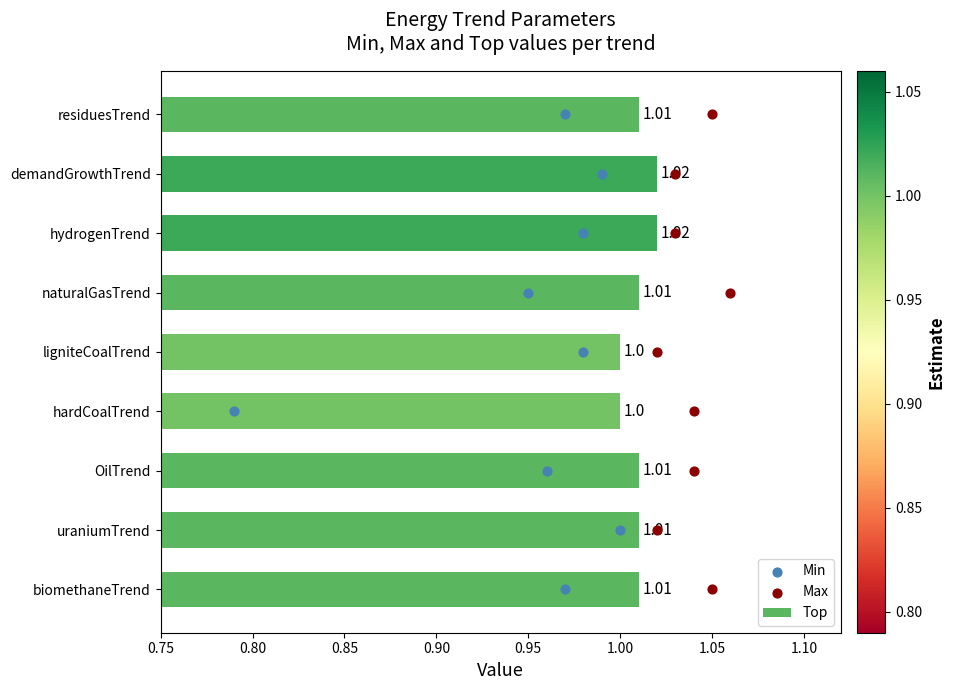

Which series has the largest Y range (max minus min)?

Min